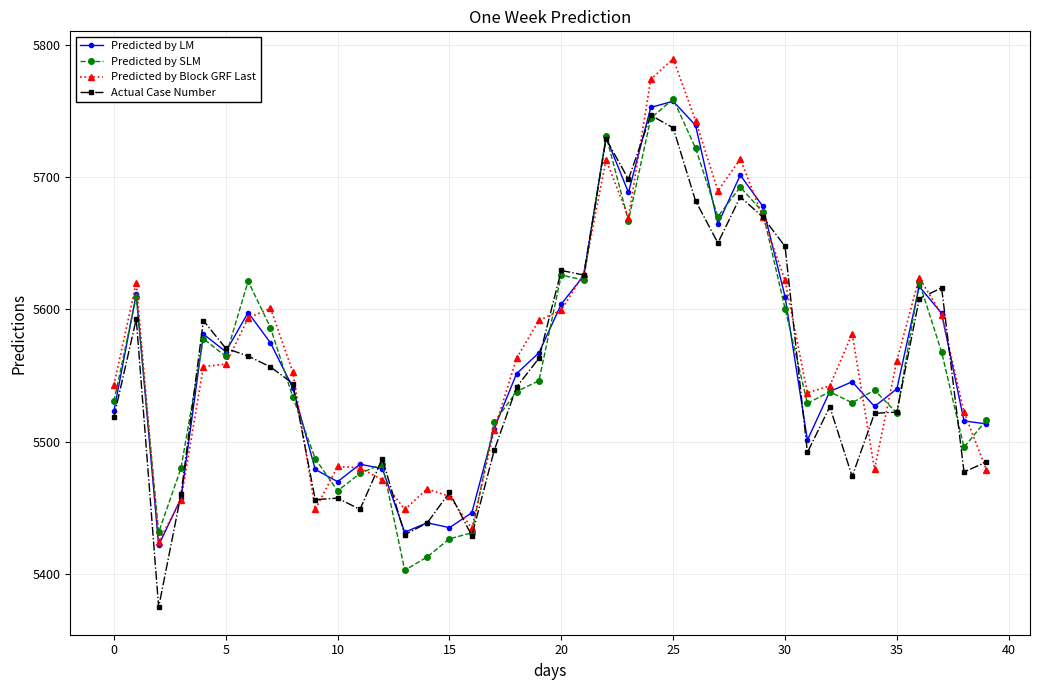

How many series are shown in this chart?

4